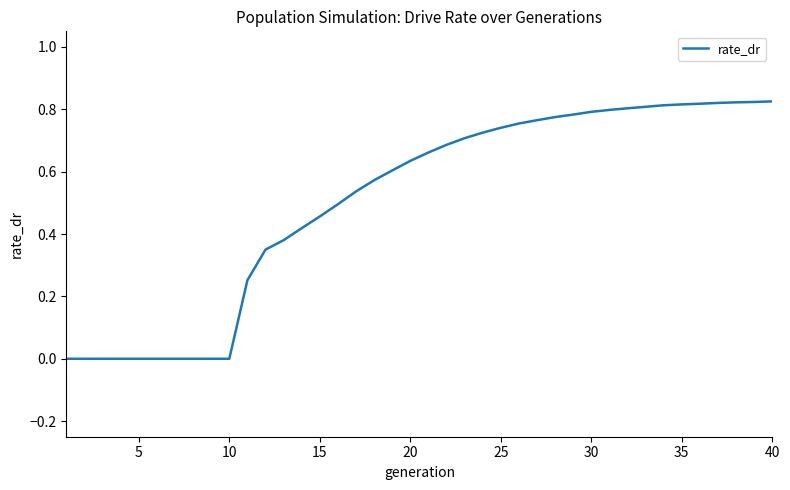

How many lines are shown in the chart?

1